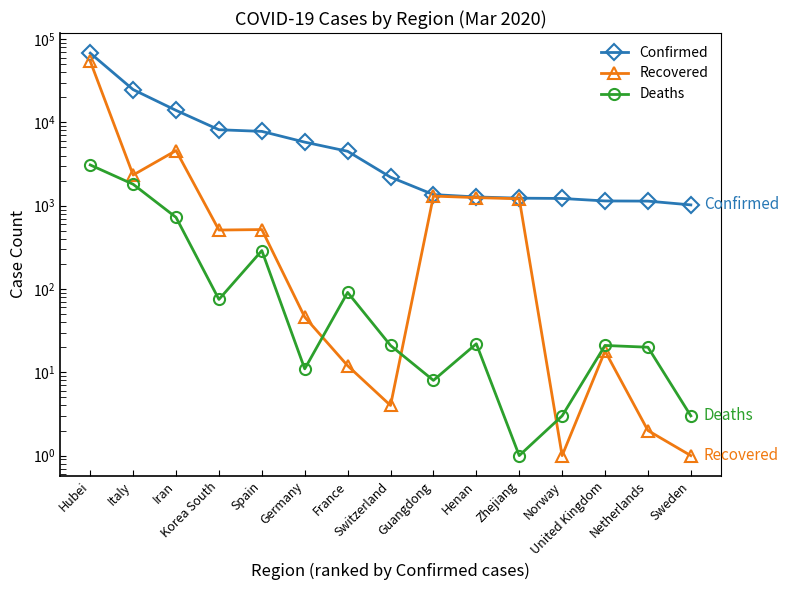

Is the value of Deaths at Spain greater than the value of Confirmed at Netherlands?

No